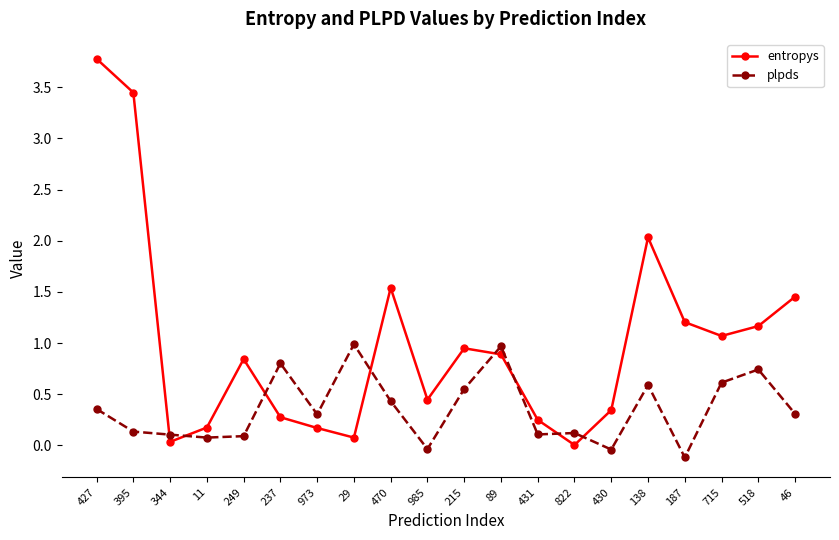

What is the value of the entropys point at the 17th from the left?

1.2